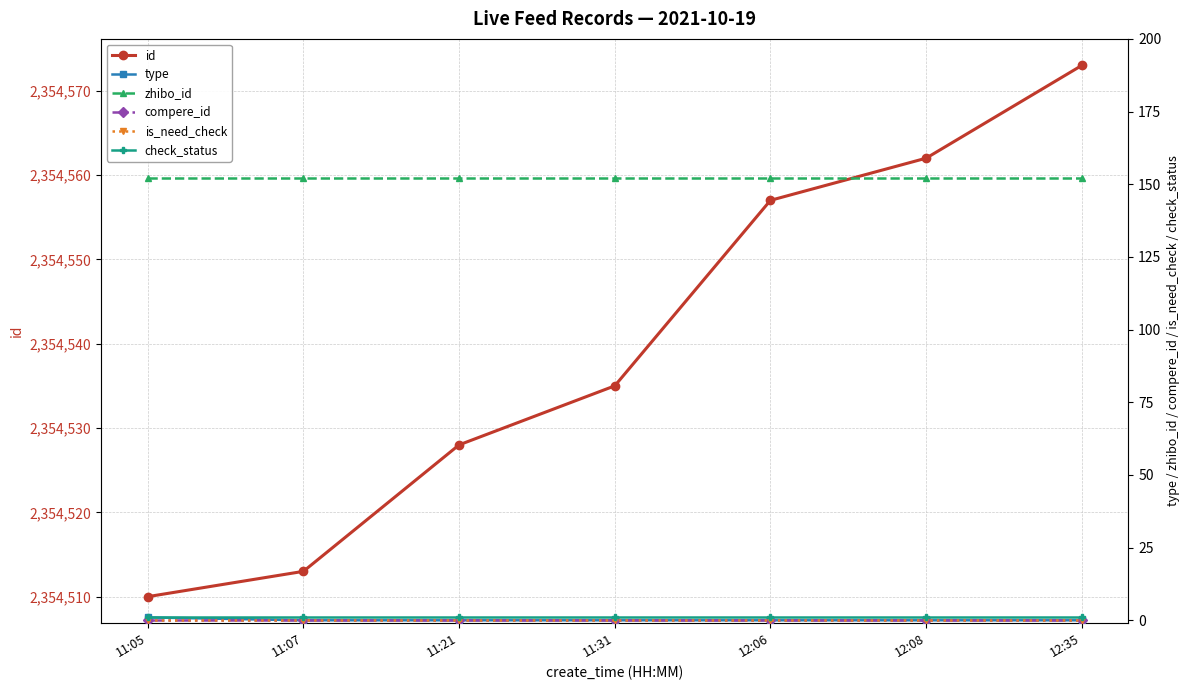

At which category is the sum across all series the highest?

12:35